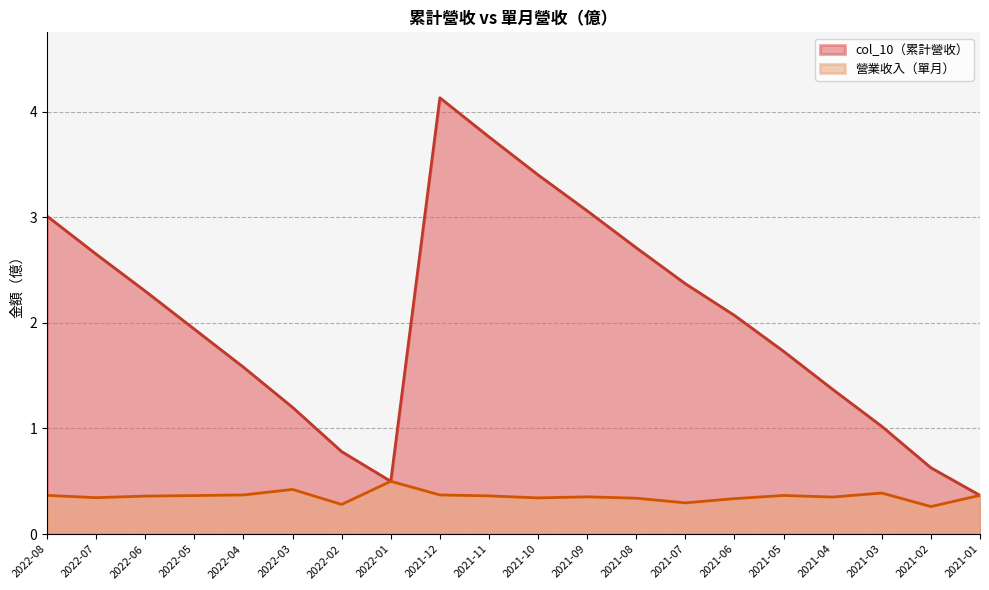

Where is 營業收入 nearest to the value 0?

2021-02